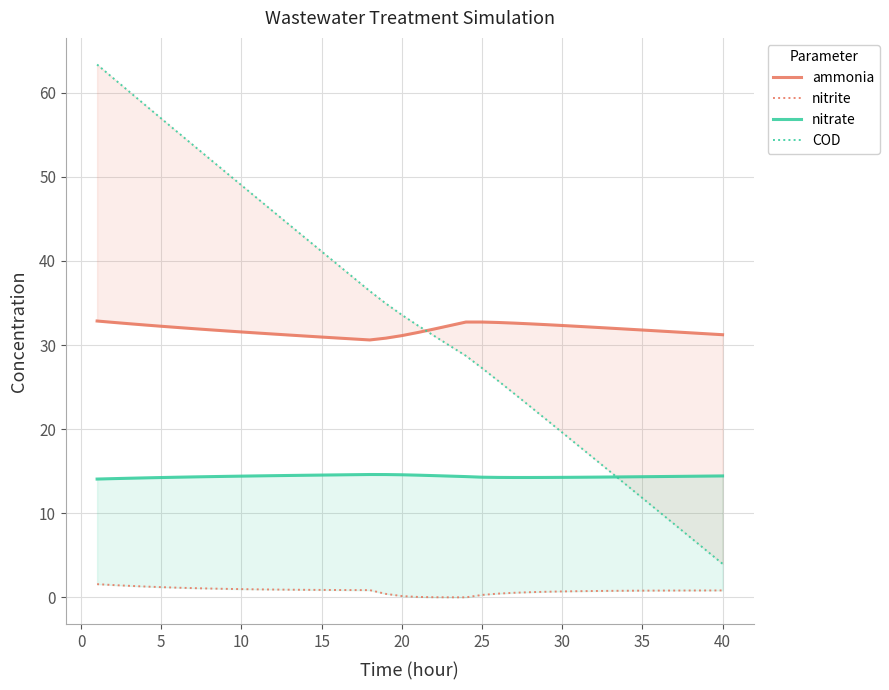

Which series has the widest spread of values?

COD